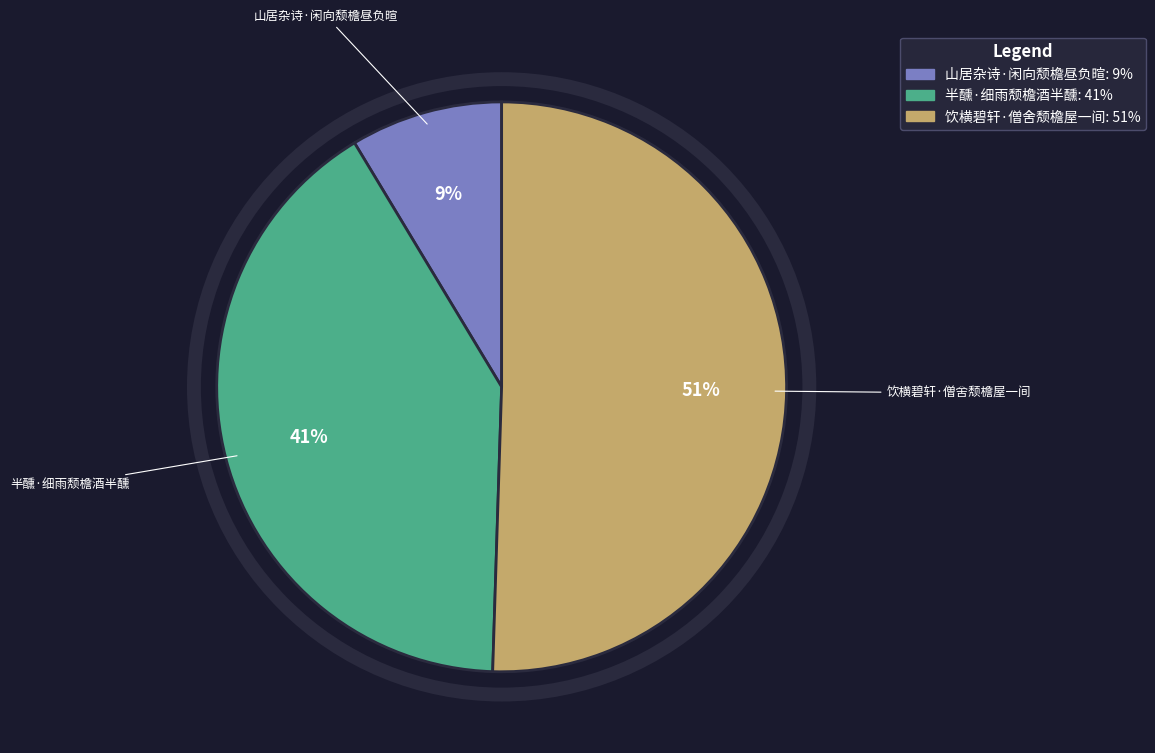

Which slice represents more than half of the pie?

饮横碧轩·僧舍颓檐屋一间